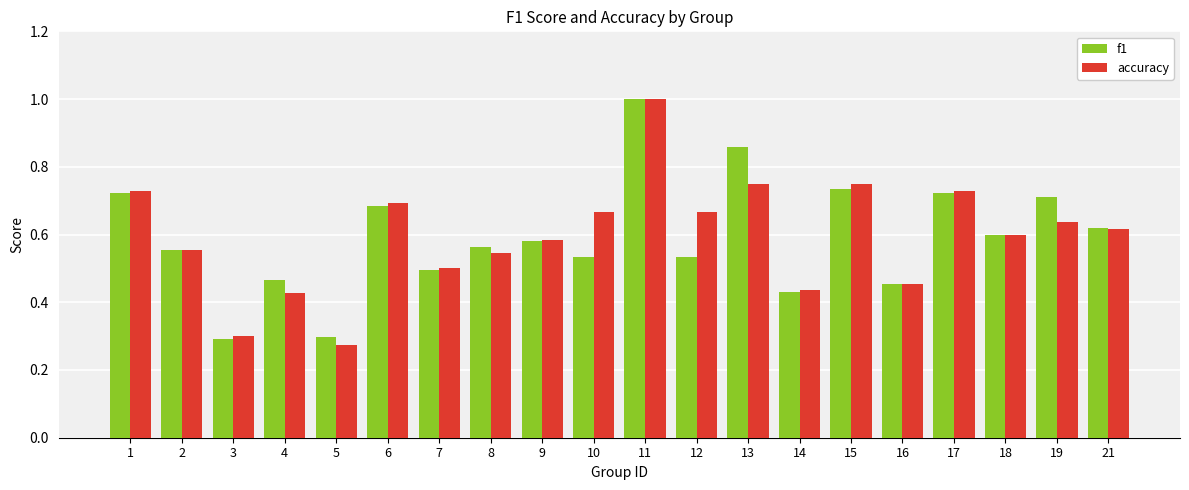

Between 7 and 18, which series saw the biggest shift?

f1